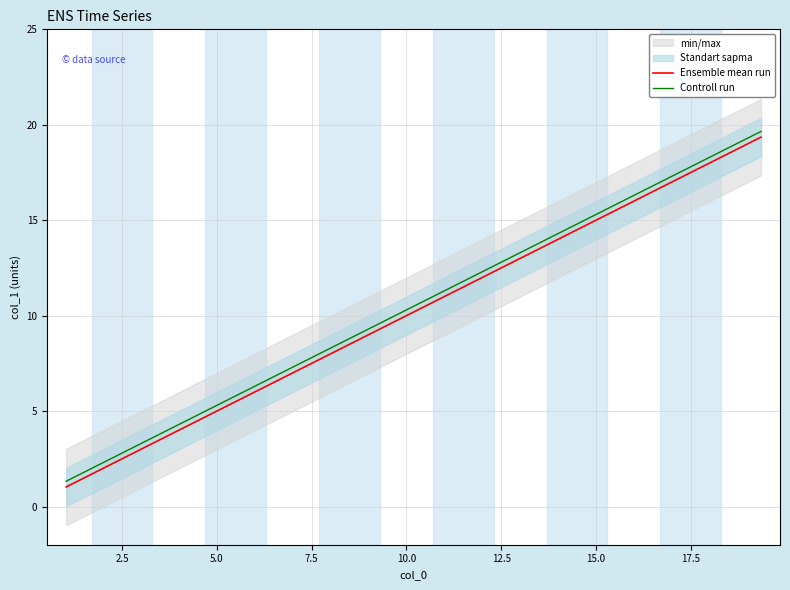

What is the maximum value for Controll run?

19.7